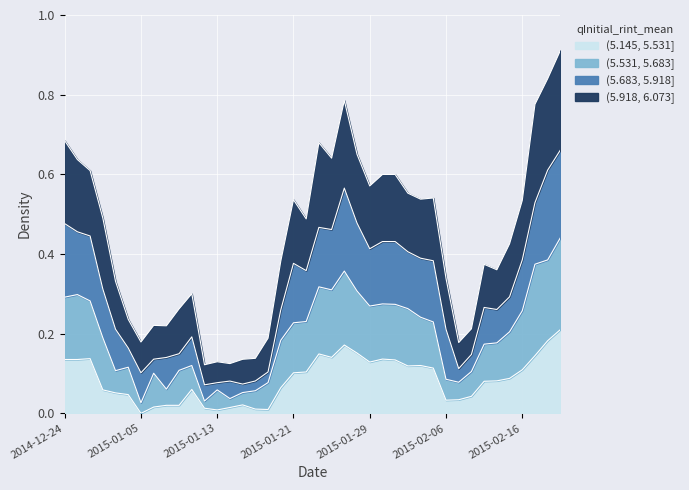

What are all the series names shown in the legend?

(5.145, 5.531], (5.531, 5.683], (5.683, 5.918], (5.918, 6.073]